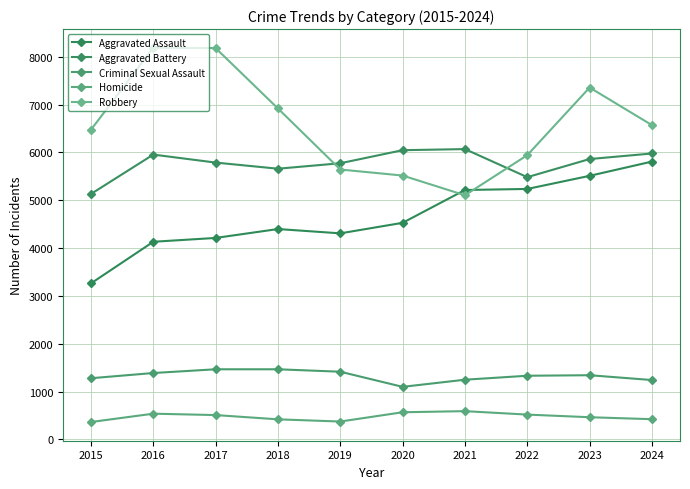

List the labels in order of Criminal Sexual Assault value, smallest first.

2020, 2024, 2021, 2015, 2022, 2023, 2016, 2019, 2017, 2018